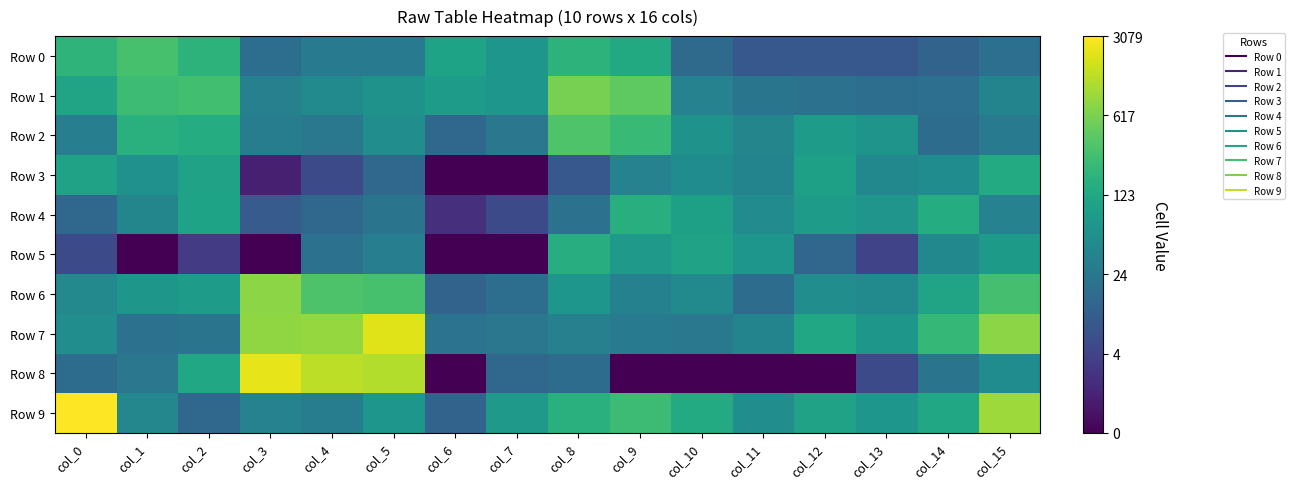

Which label corresponds to the smallest value in the chart?

col_6